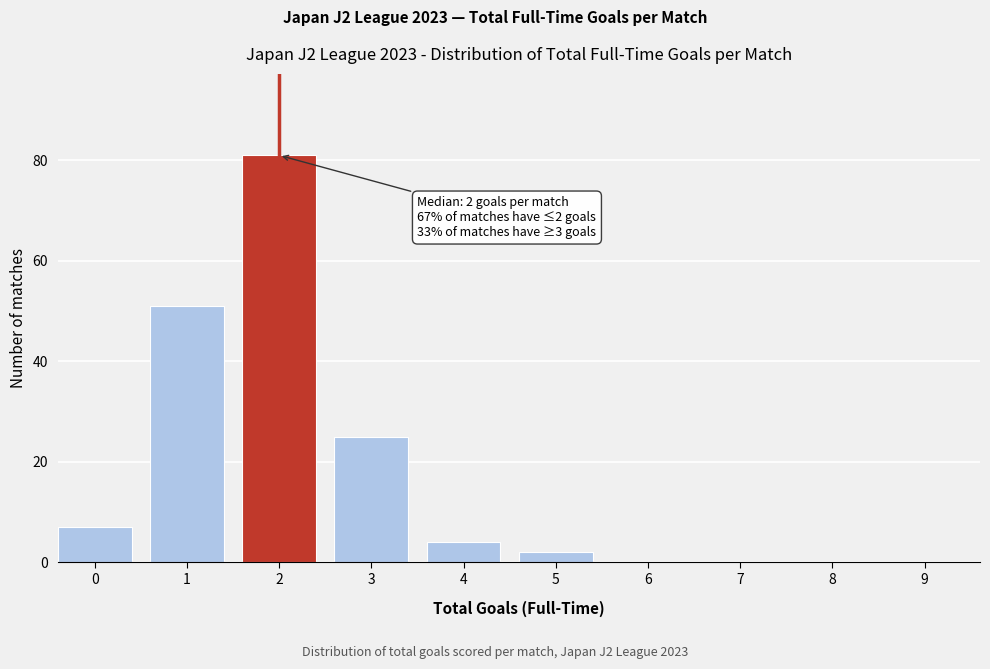

Reading right to left, extract all data points from this chart.

9=0	8=0	7=0	6=0	5=2	4=4	3=25	2=81	1=51	0=7